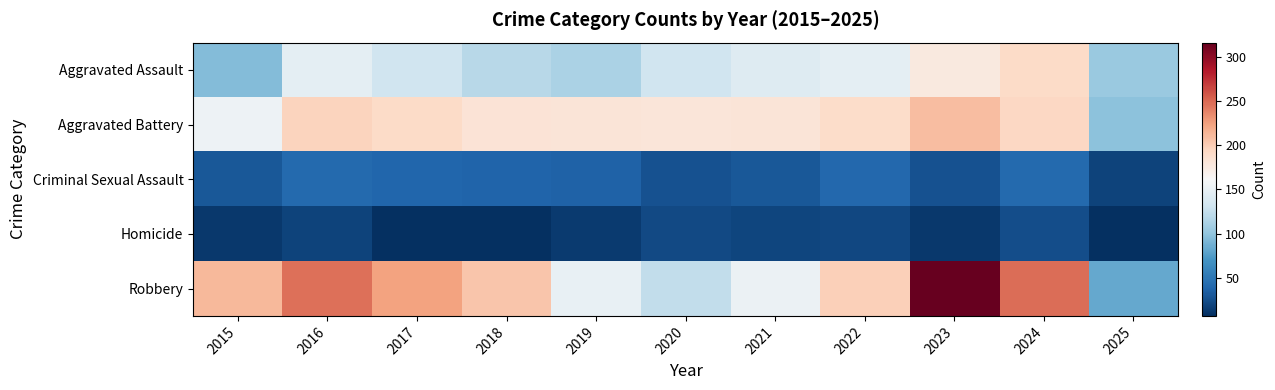

Which series has the largest total across all categories?

Robbery